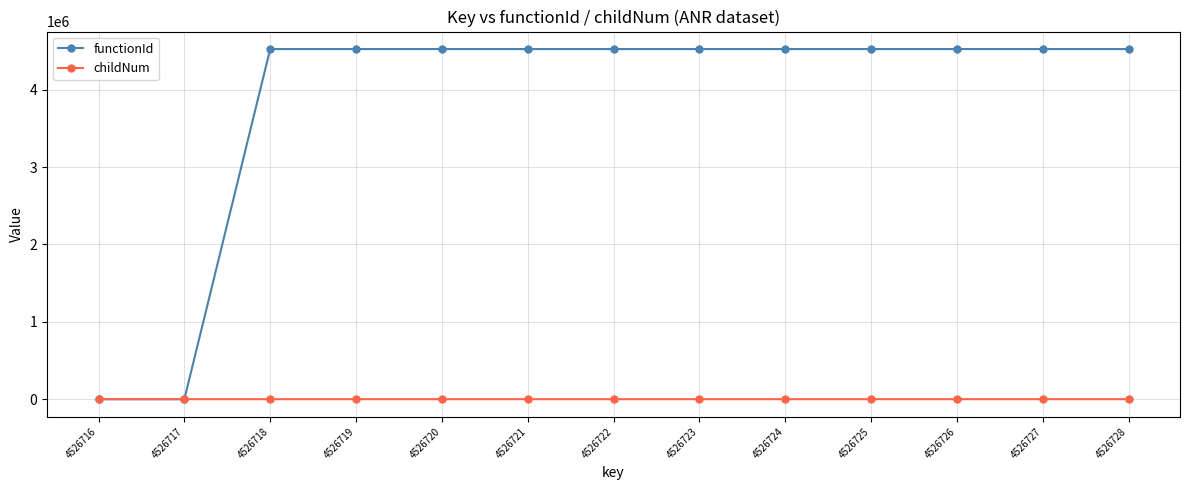

How many values in the functionId series are below 4526717?

2